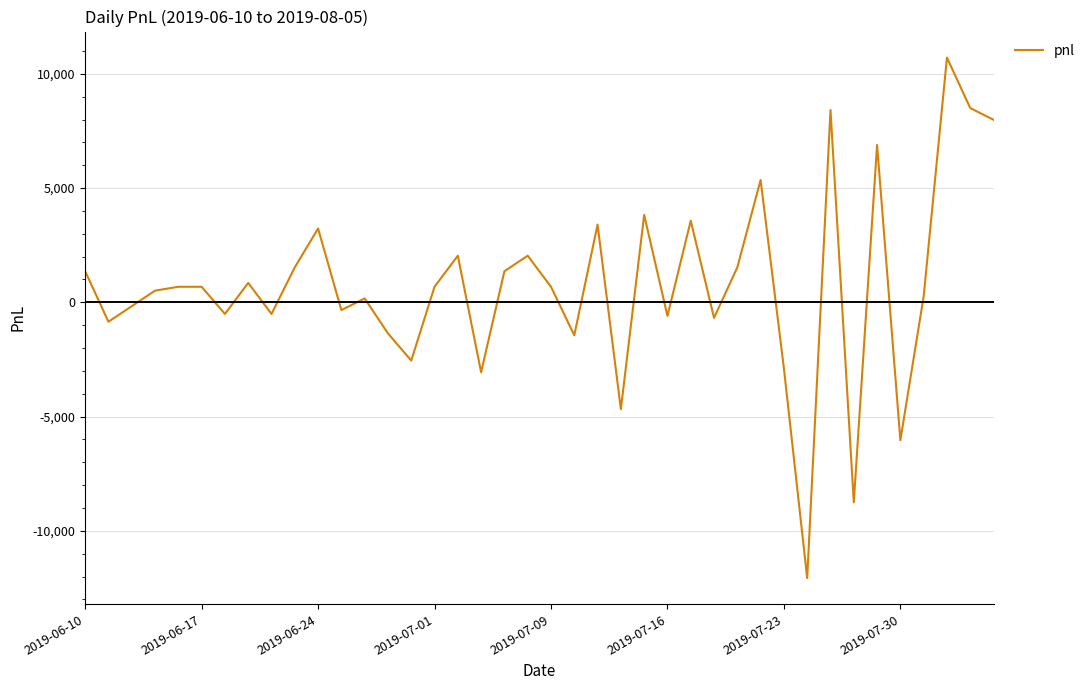

What is the maximum value shown in the chart?

10710